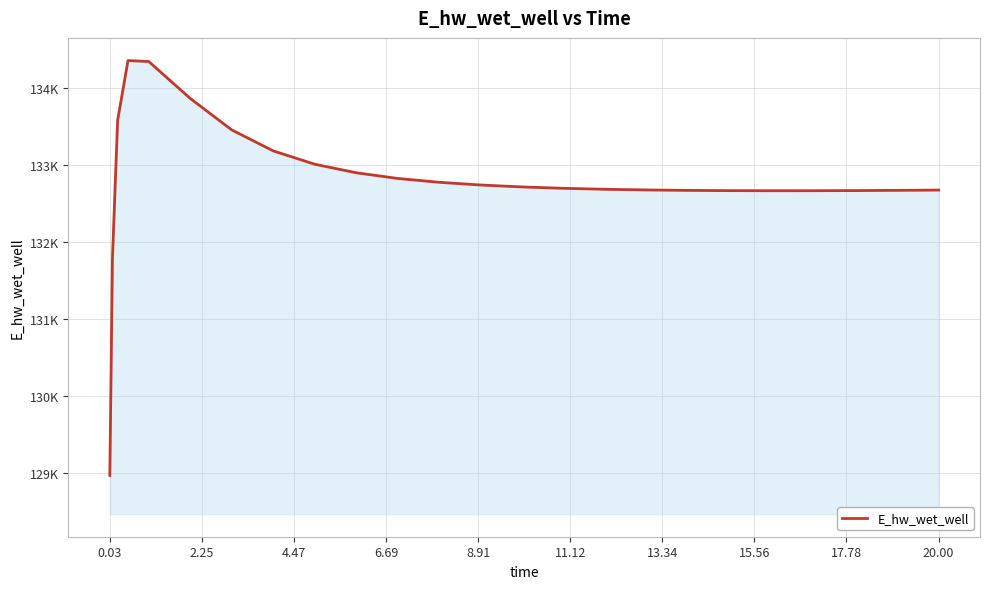

Does the chart have visible grid lines?

Yes